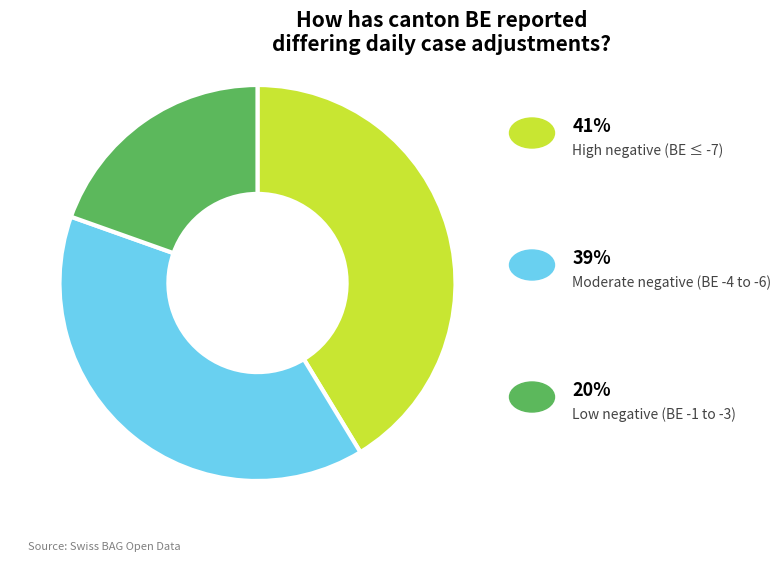

Is there any slice that represents more than half of the pie?

No